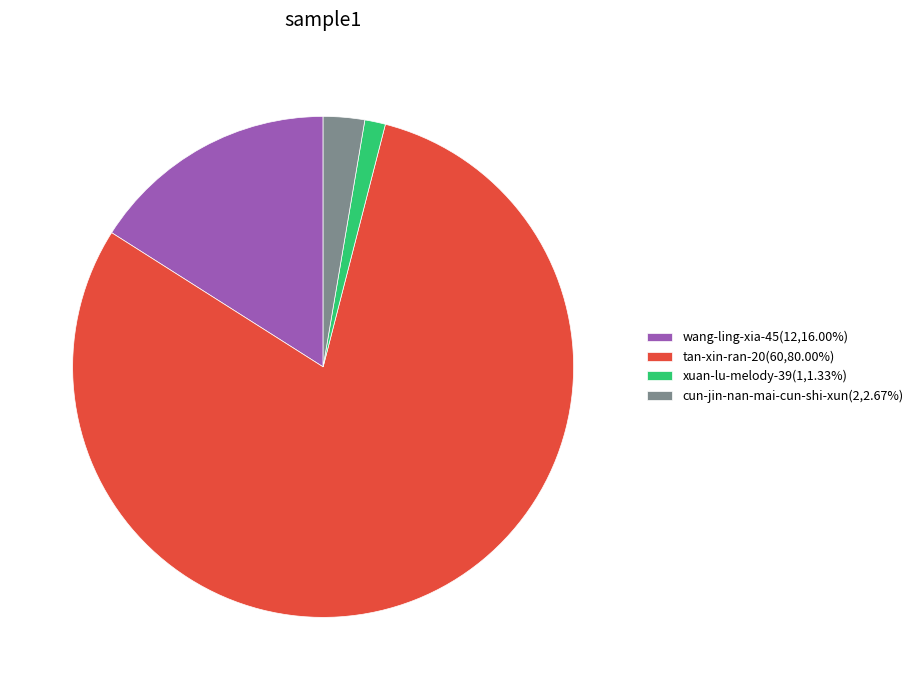

What is the ratio of the value at cun-jin-nan-mai-cun-shi-xun(2,2.67%) to the value at xuan-lu-melody-39(1,1.33%)?

2.0